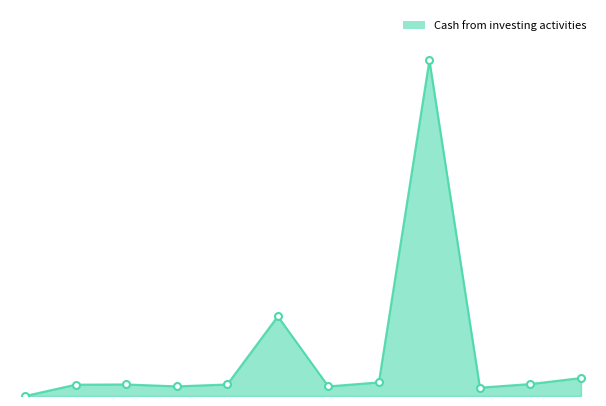

Reading left to right, transcribe all the data shown in this chart.

0	65200000	66400000	55400000	66300000	458200000	55100000	78300000	1930800000	47900000	68800000	103300000